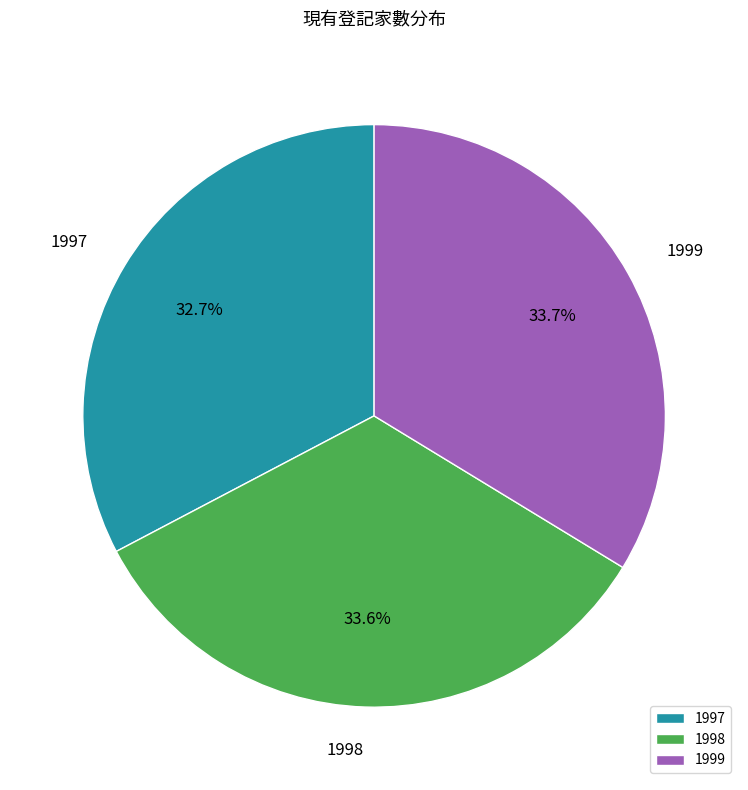

True or false: 1998 accounts for 41% of the total.

False